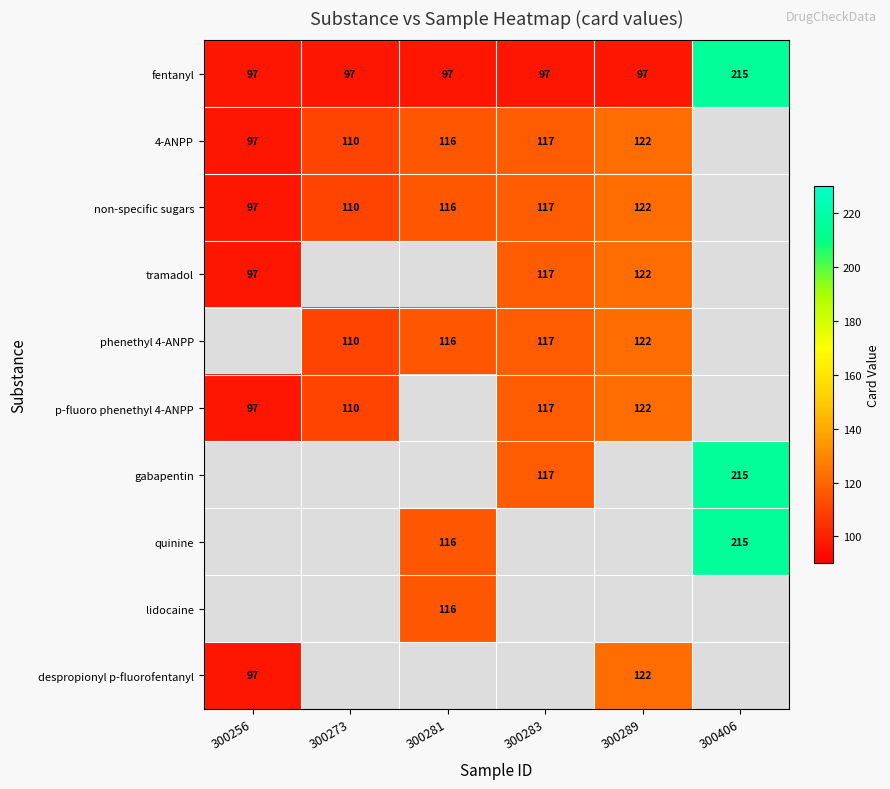

Is it true that fentanyl equals 34 at 300281?

False